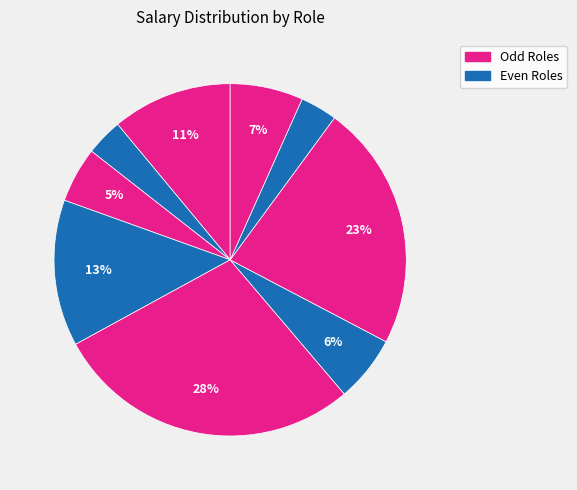

How many segments does this pie chart have?

9